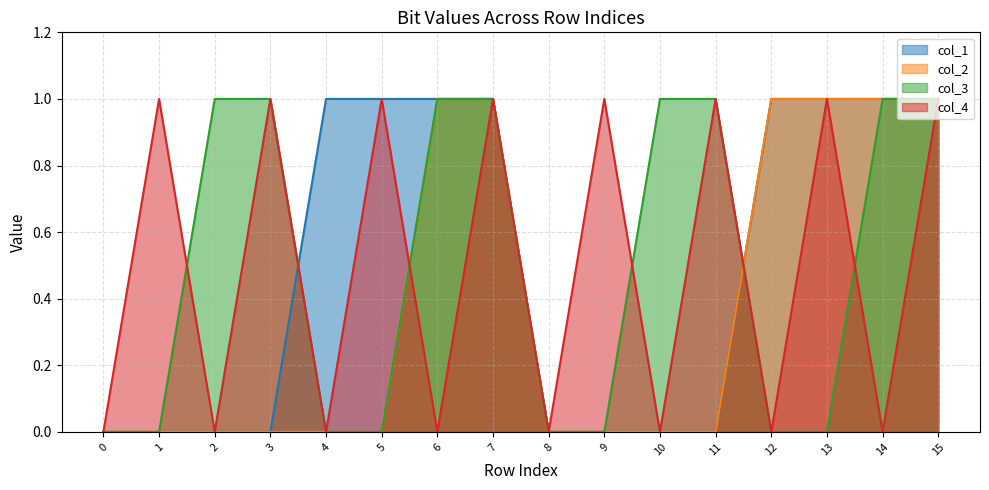

Which series has the largest range (max minus min)?

col_1